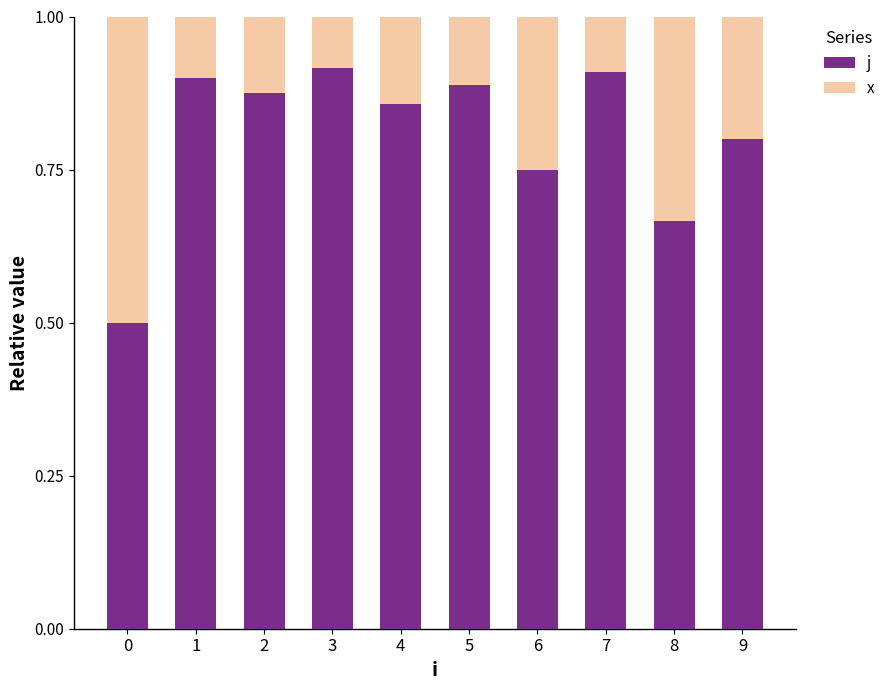

Is it true that j equals 0.9 at 0?

False